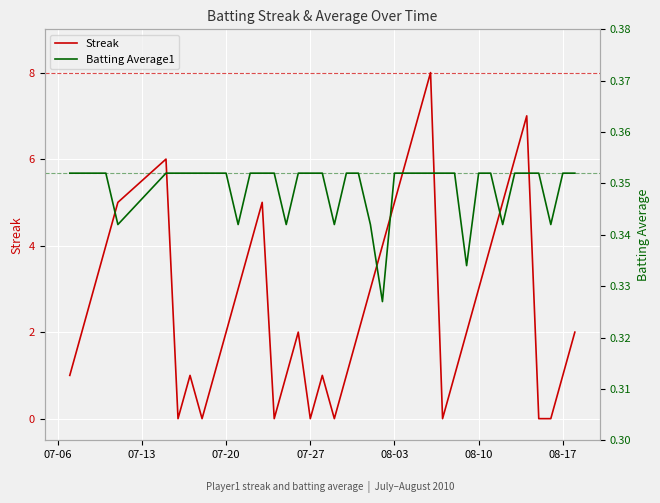

What are all the series names shown in the legend?

Streak, Batting Average1